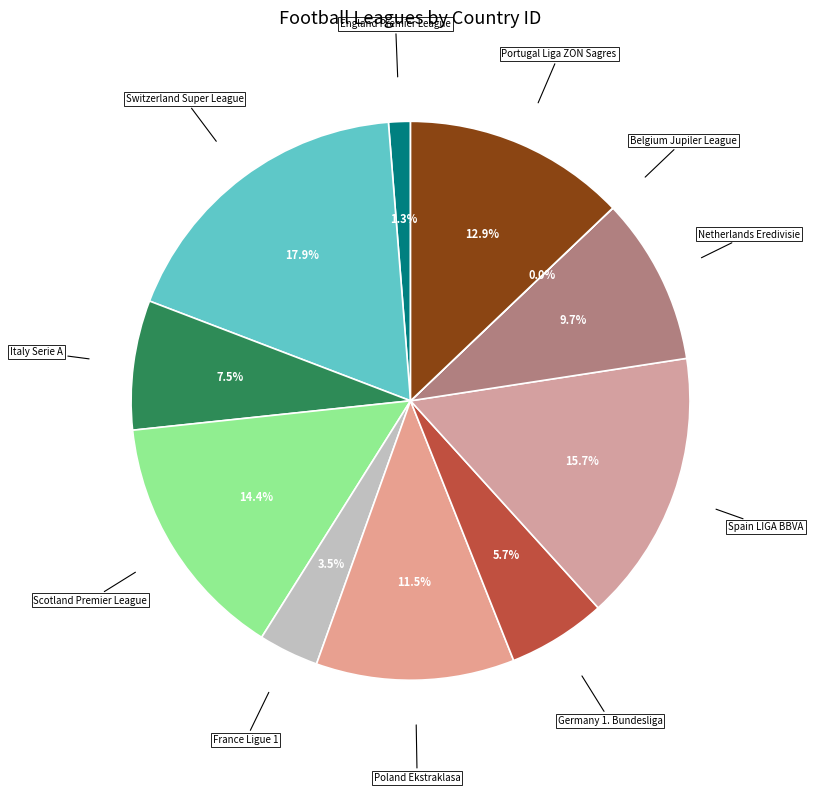

Which slice is the largest?

Switzerland Super League